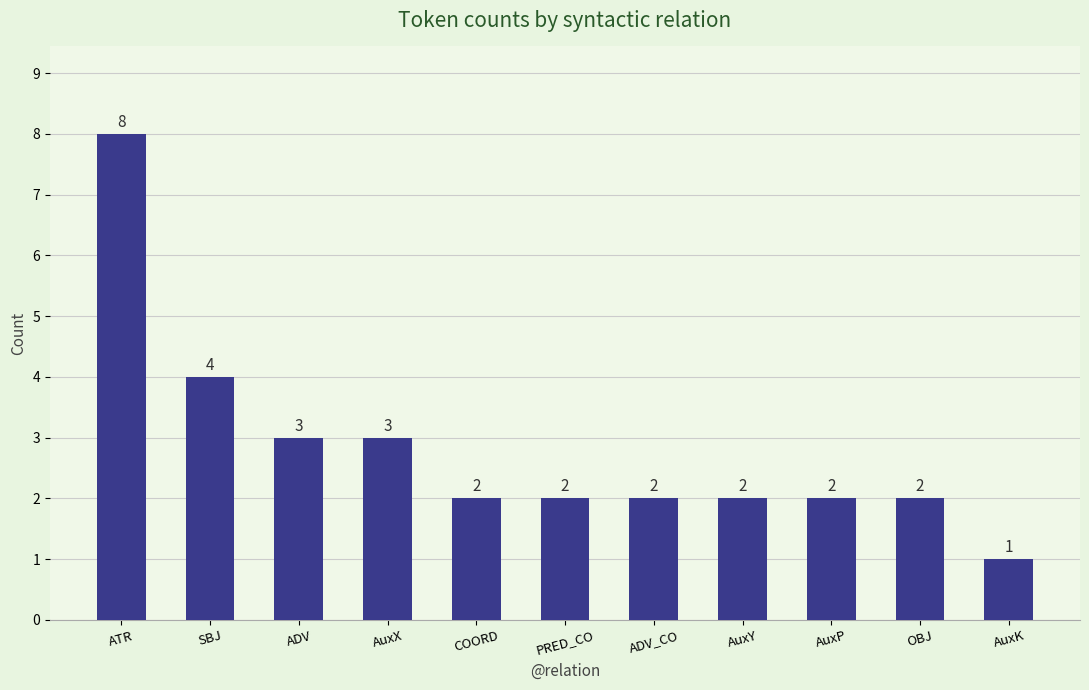

At which label does the data first exceed 2?

ATR